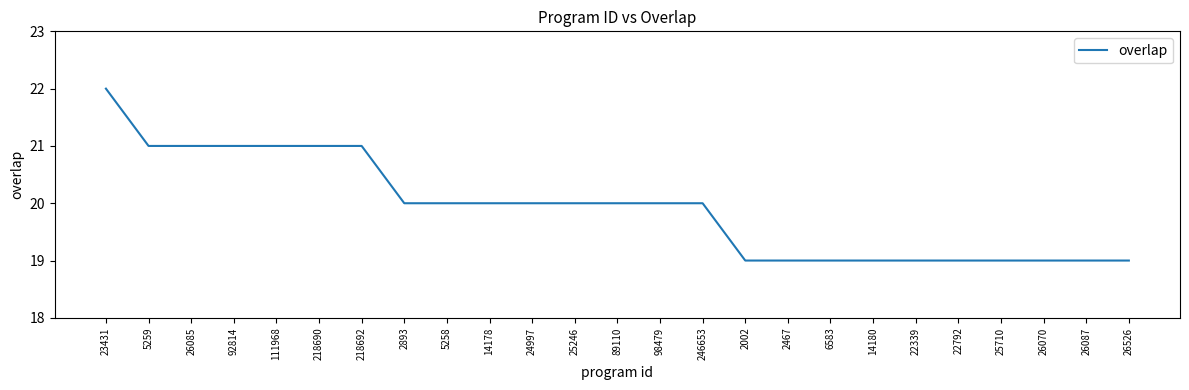

What position from the right is 5258?

17